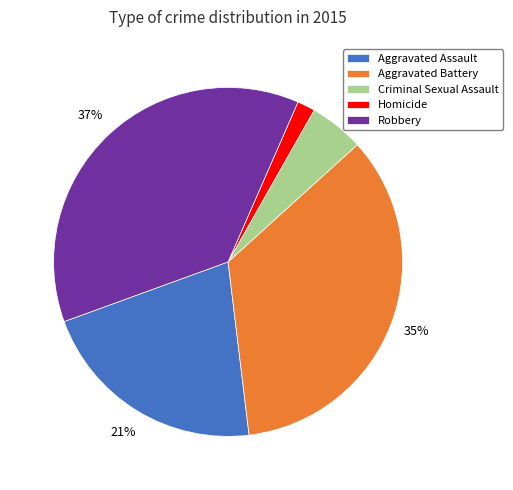

The Criminal Sexual Assault slice represents 12% of the pie. True or false?

False